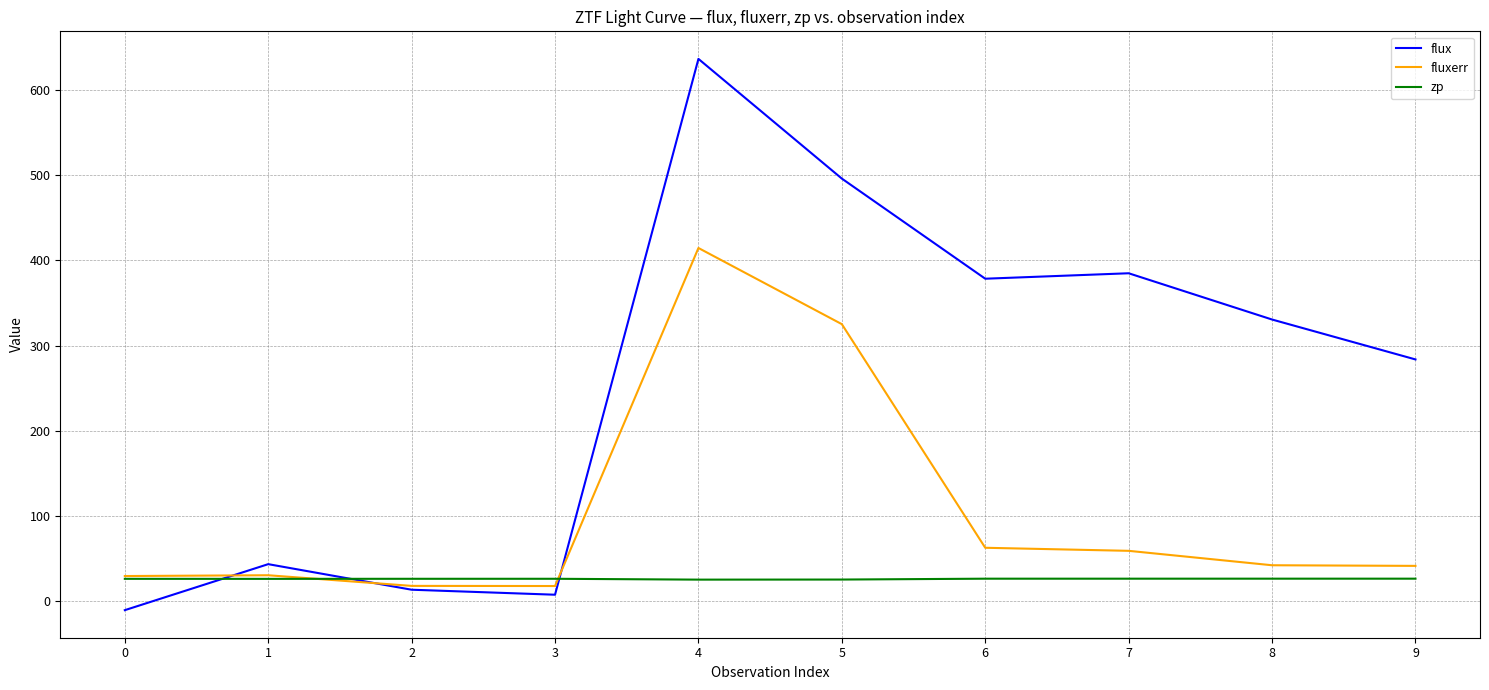

Which series has the largest total across all categories?

flux